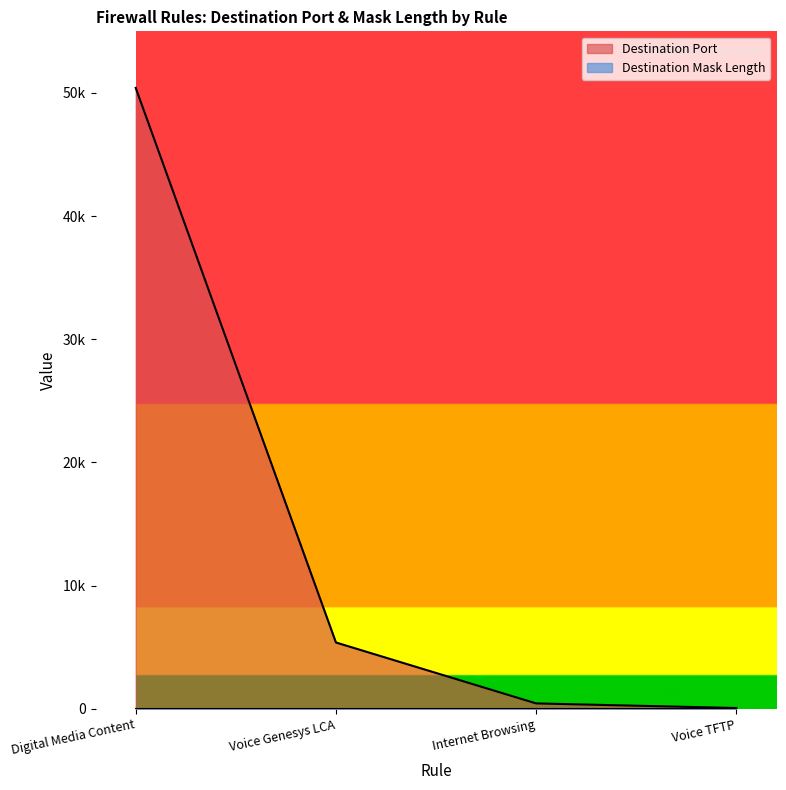

Reading left to right, list all the values displayed in this chart.

50410	5388	443	69